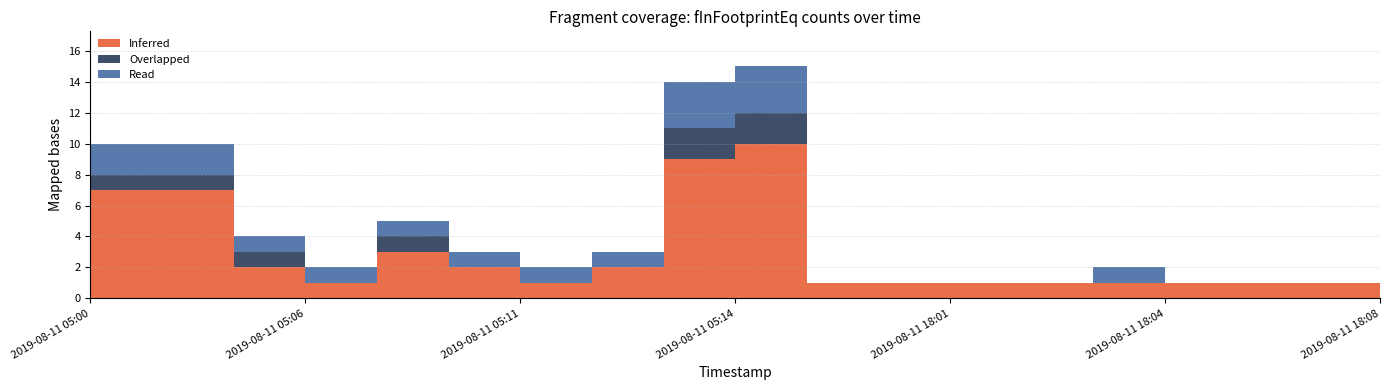

True or false: Read and Overlapped cross at least once.

False